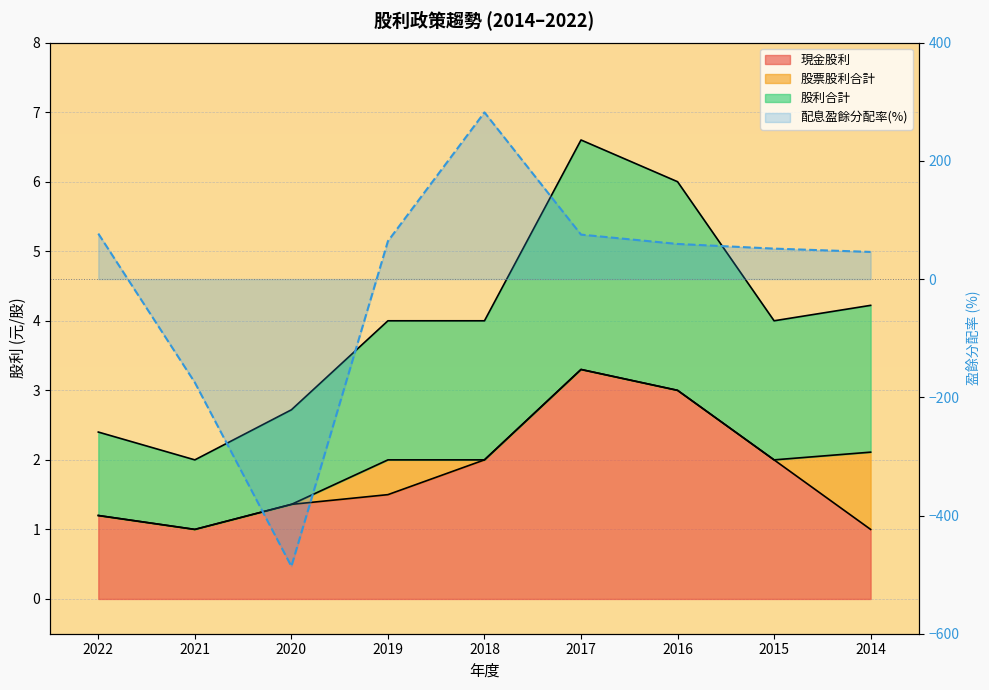

How many lines are shown in the chart?

1